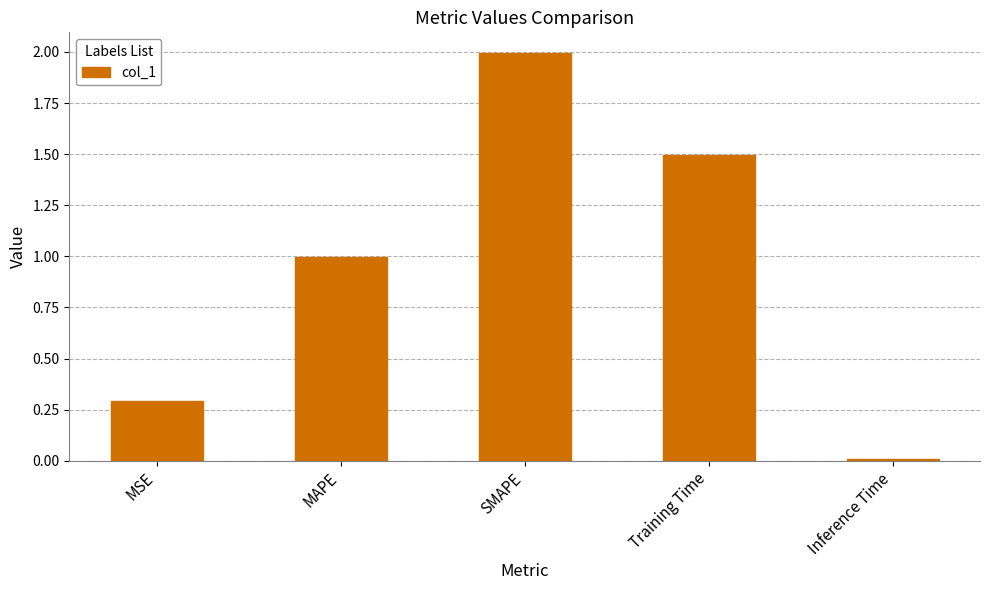

Rank the categories by value from highest to lowest.

SMAPE, Training Time, MAPE, MSE, Inference Time